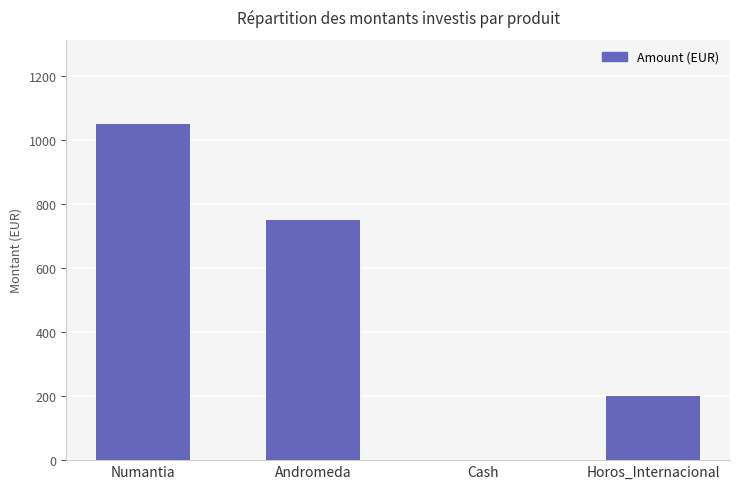

How many data points does each series have?

4